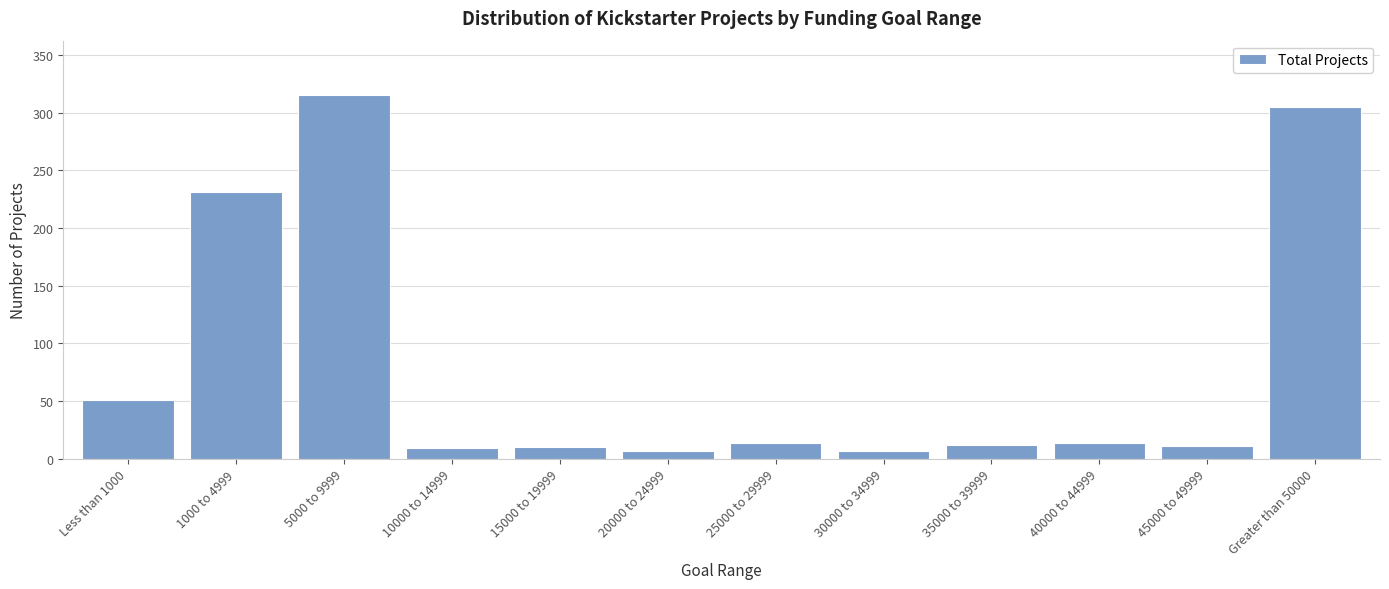

What is the difference between the maximum and second lowest values?

308